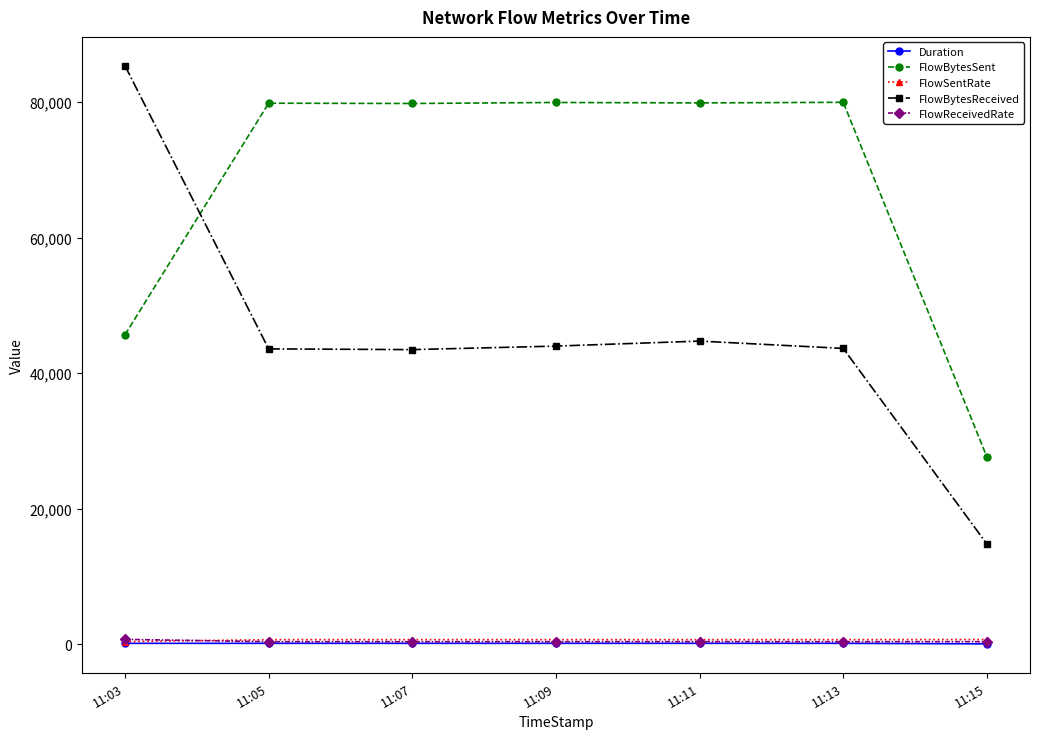

True or false: FlowBytesSent has a value of 79820.0 at 11:07.

True